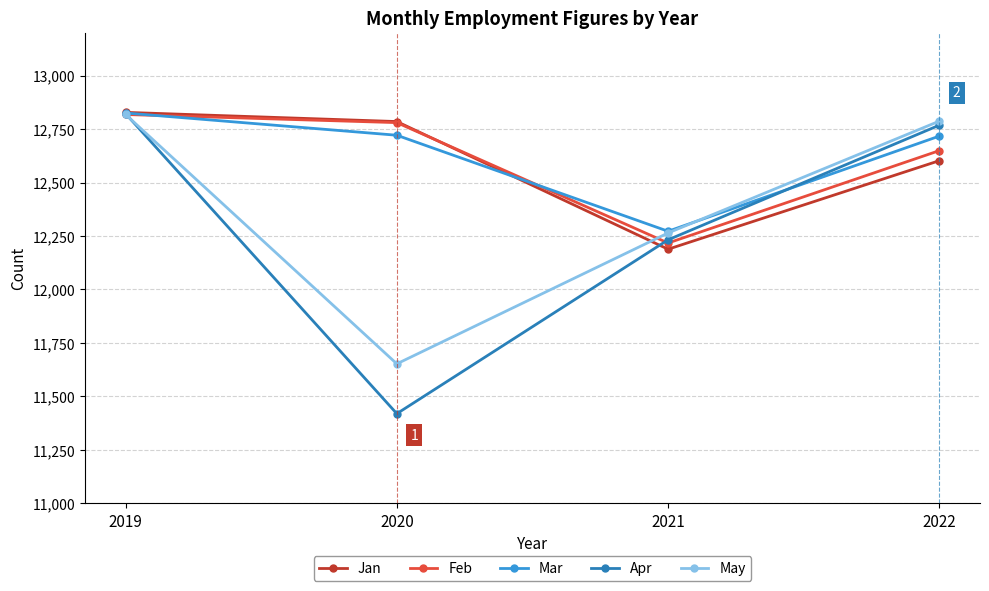

Where is the first local minimum for Mar?

2021